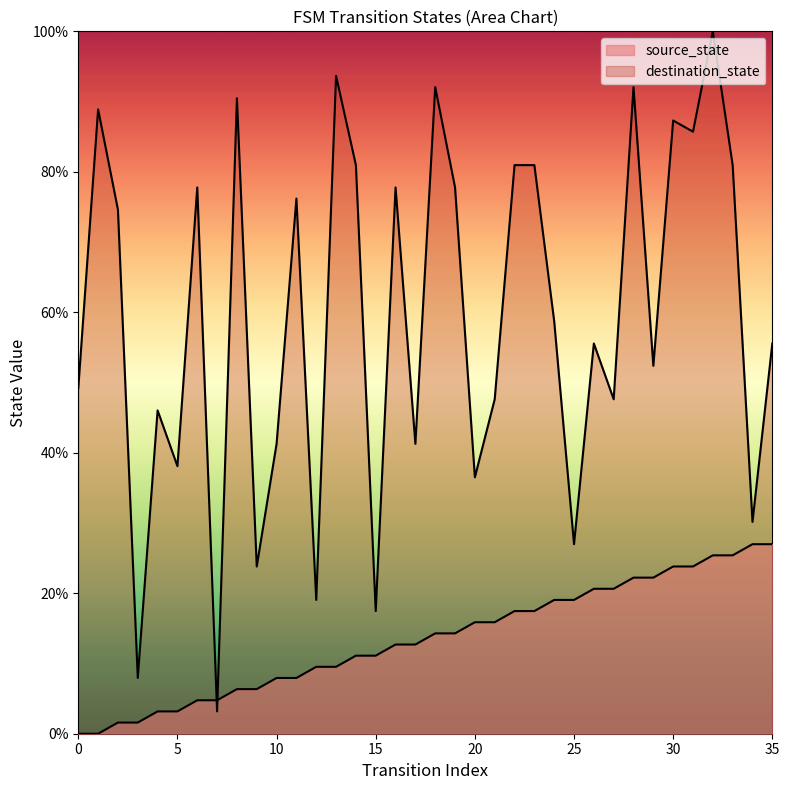

Does the chart have visible grid lines?

No